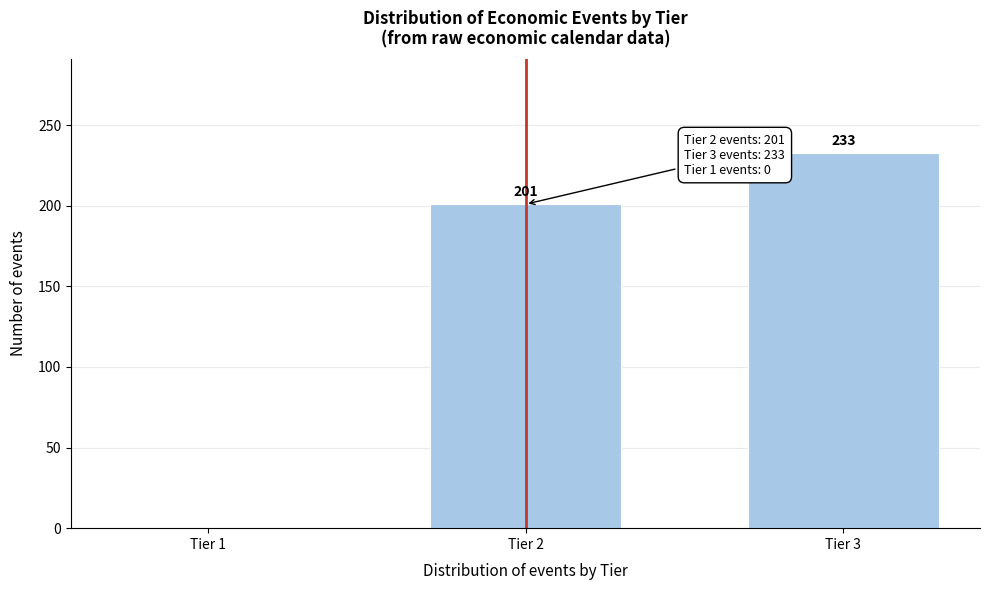

Reading right to left, list all the values displayed in this chart.

Tier 3=233	Tier 2=201	Tier 1=0